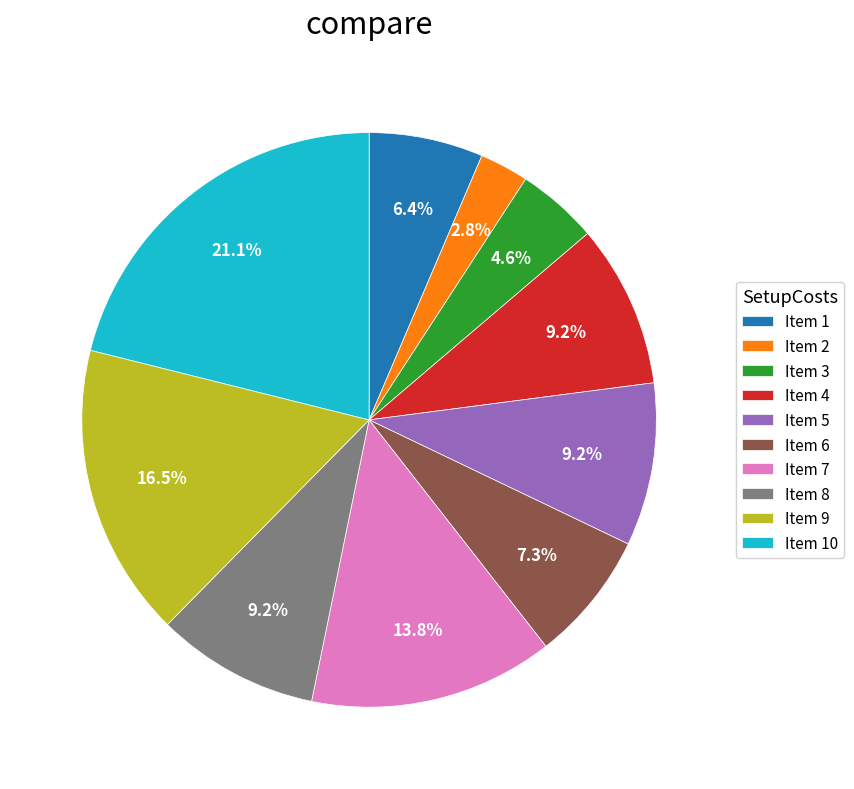

What is the smallest slice in the pie chart?

Item 2